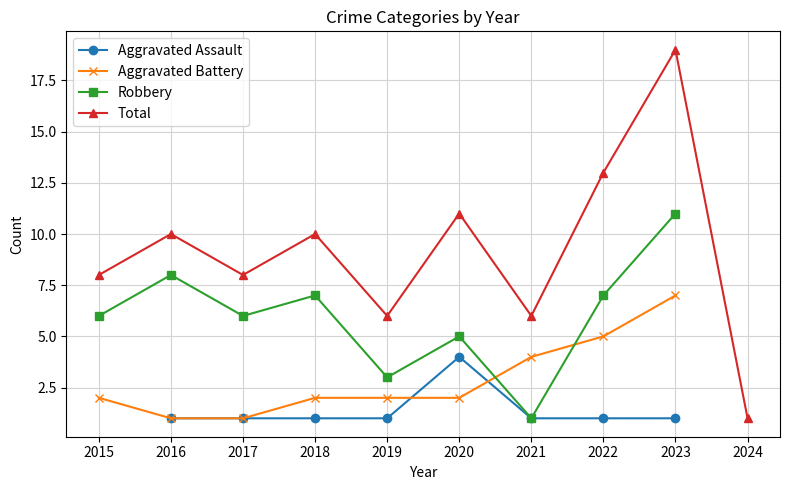

Does the chart display data point markers on the line(s)?

Yes